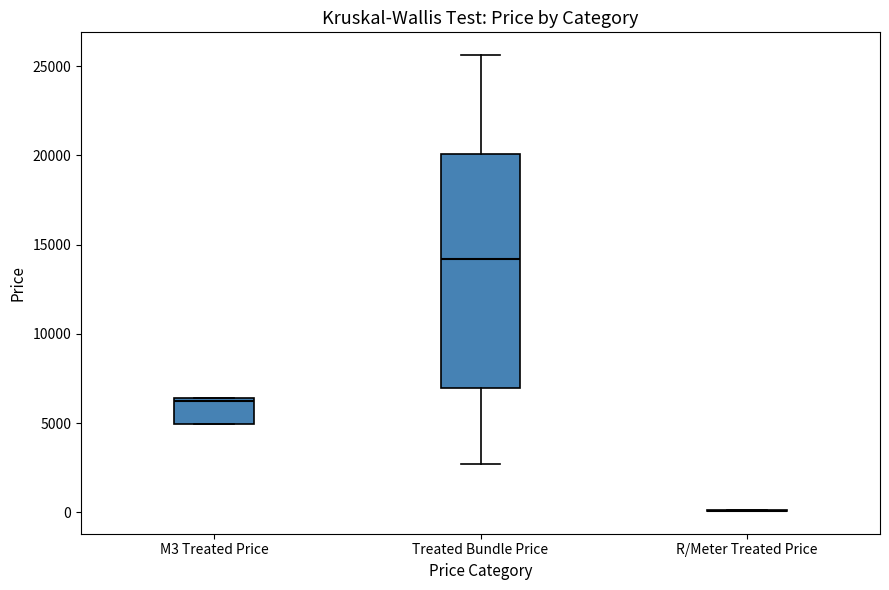

Which box is the tallest, from its lower edge to its upper edge?

Treated Bundle Price